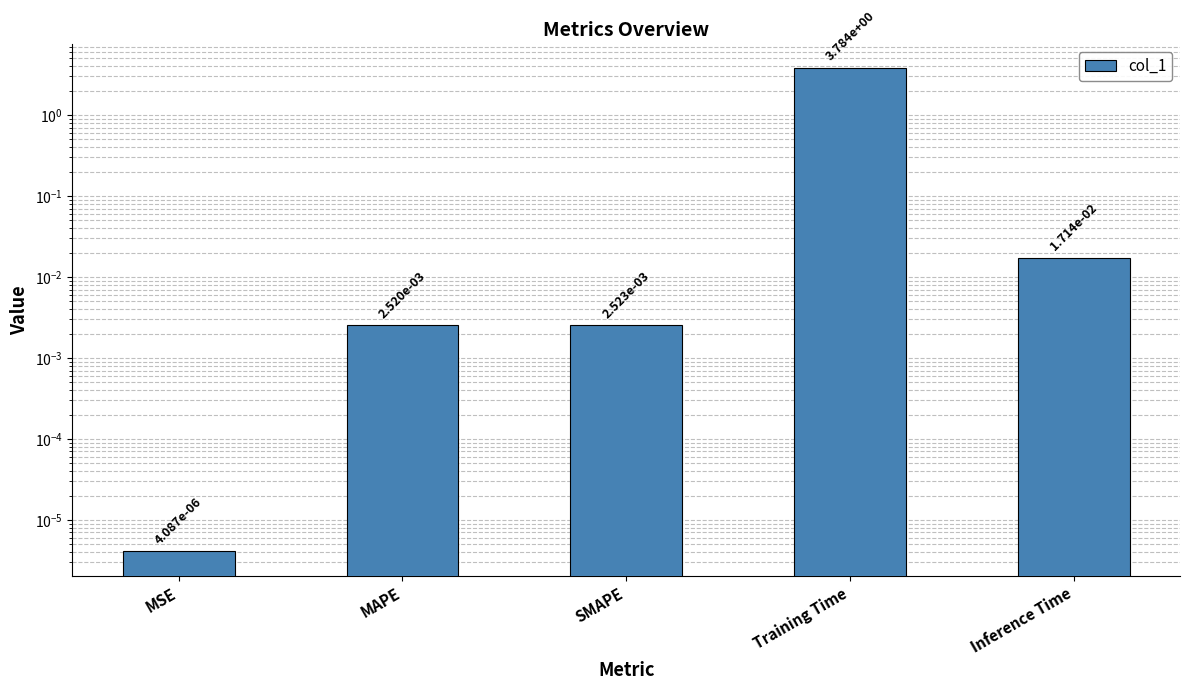

Reading left to right, extract all data points from this chart.

MSE=0.0	MAPE=0.0	SMAPE=0.0	Training Time=3.8	Inference Time=0.0